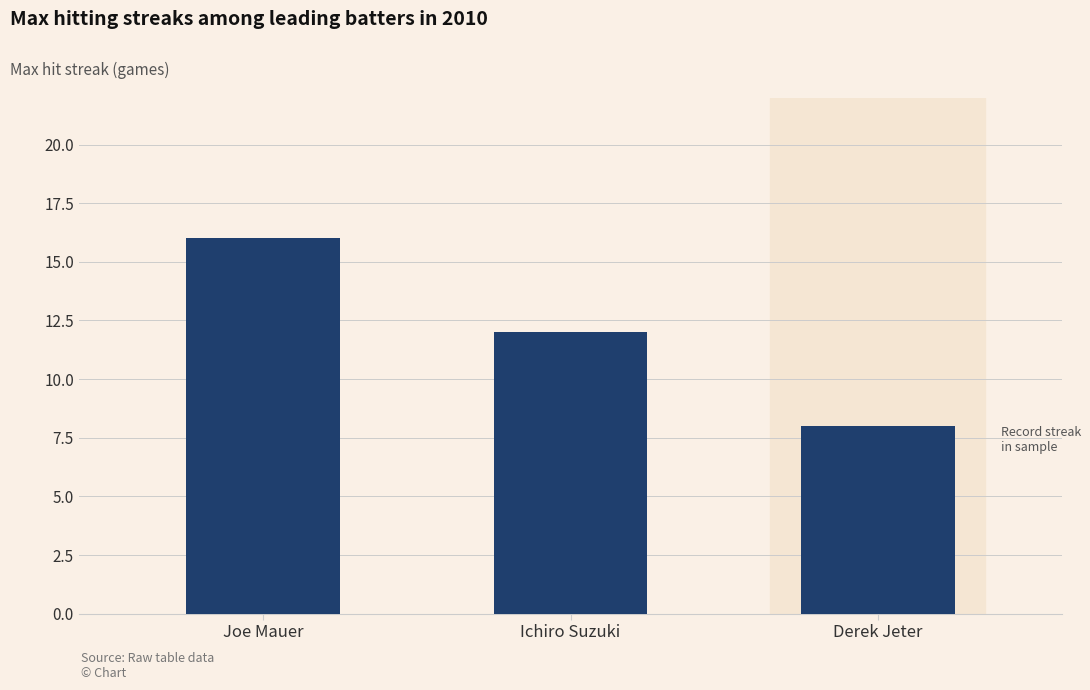

Rank the categories by value from lowest to highest.

Derek Jeter, Ichiro Suzuki, Joe Mauer